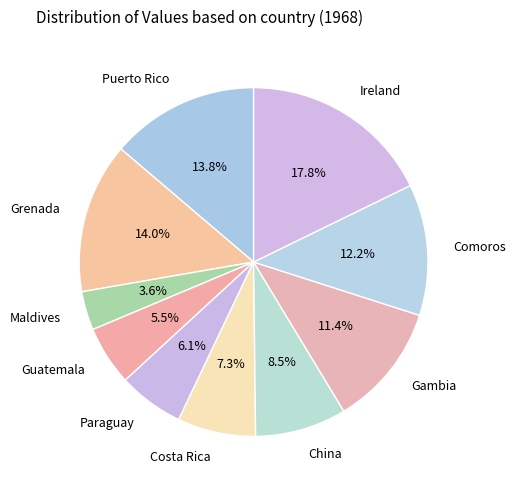

Is there any slice that represents more than half of the pie?

No